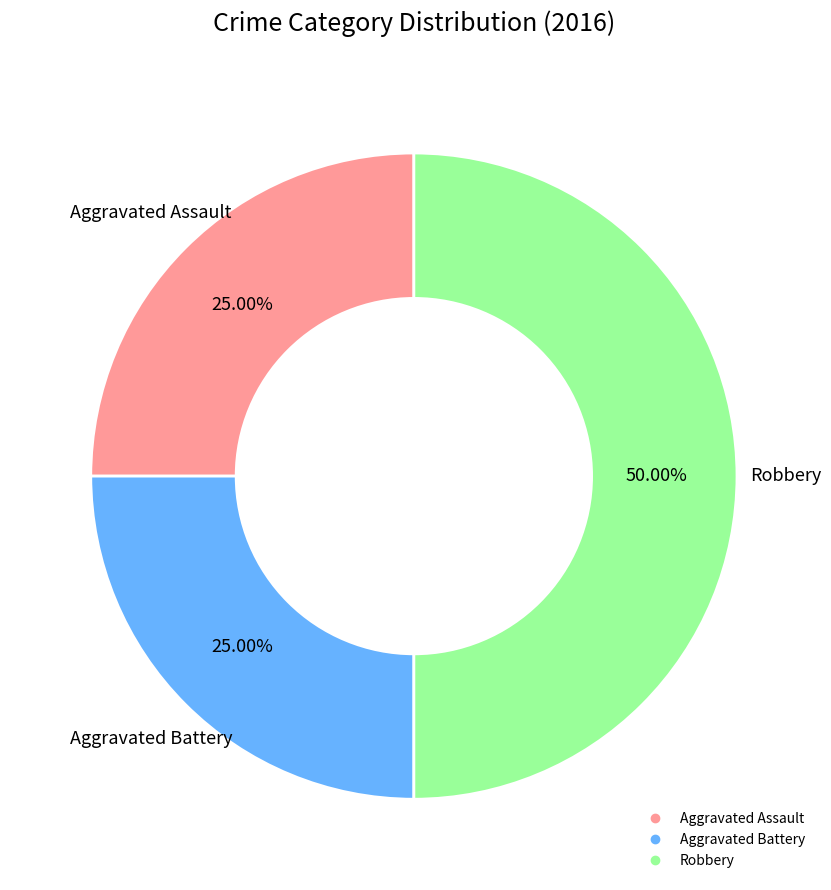

What is the largest slice in the pie chart?

Robbery